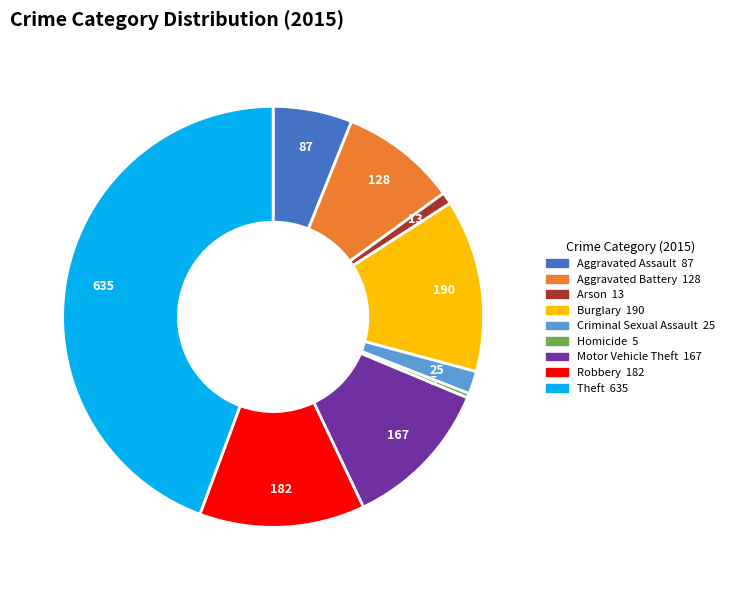

How many slices are in this pie chart?

9